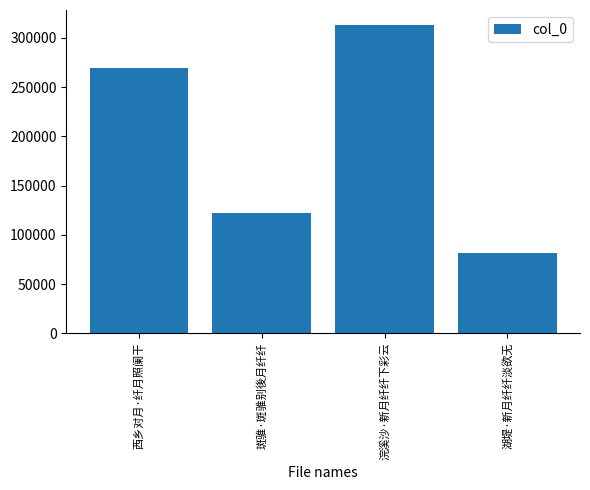

Count the values in the range 122350 to 312807.

3